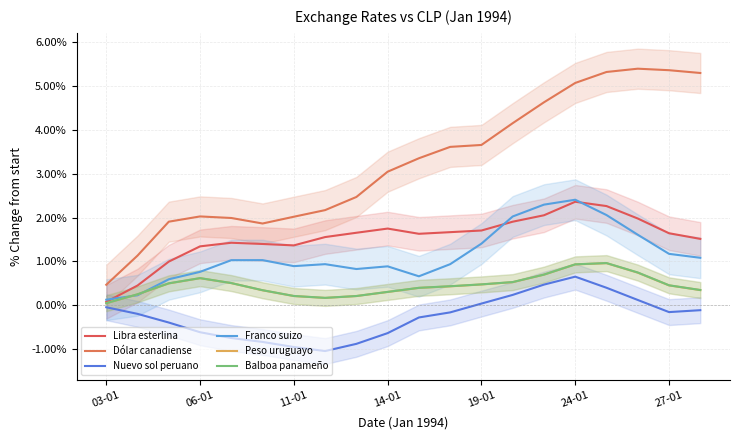

True or false: Dólar canadiense has more than 2 interior local peaks.

False